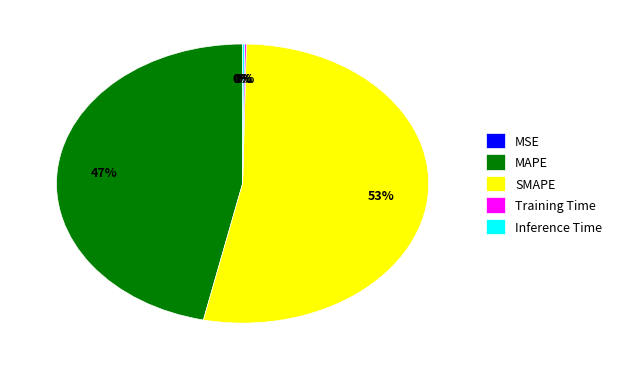

Which category has the biggest portion of the pie?

SMAPE